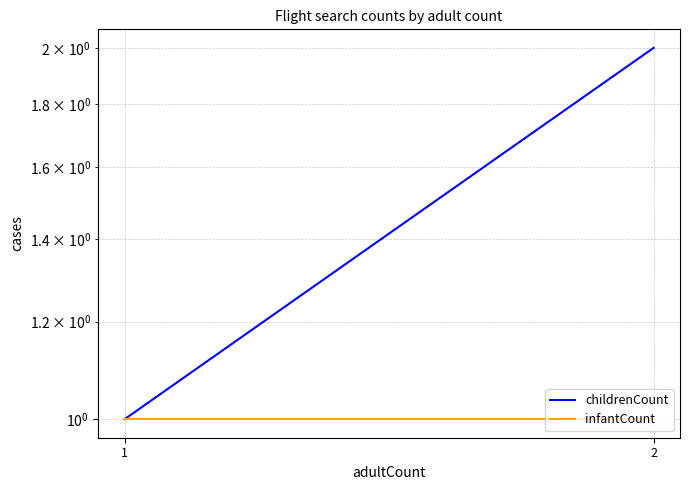

Which series has the widest spread of values?

childrenCount